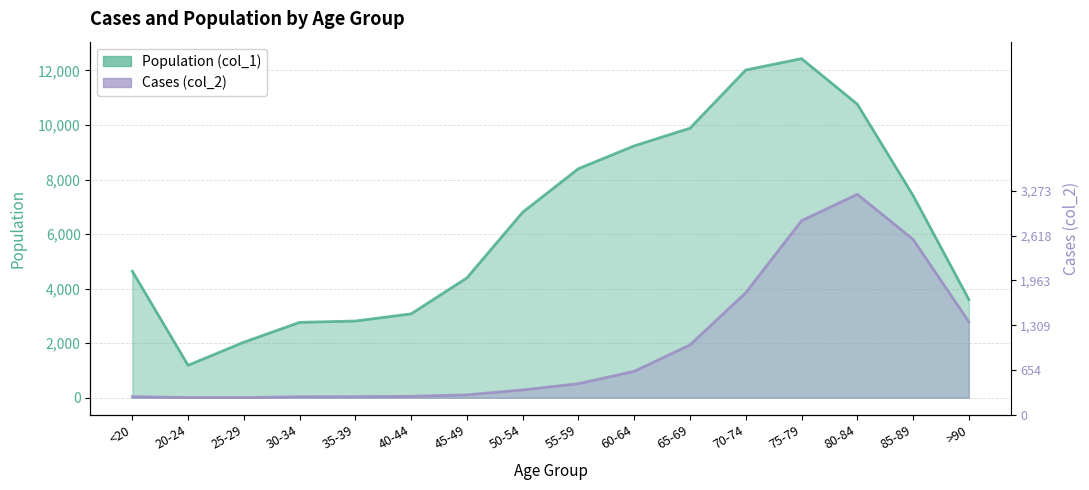

What is the difference between the Population (col_1) values at 45-49 and 75-79?

8038.0